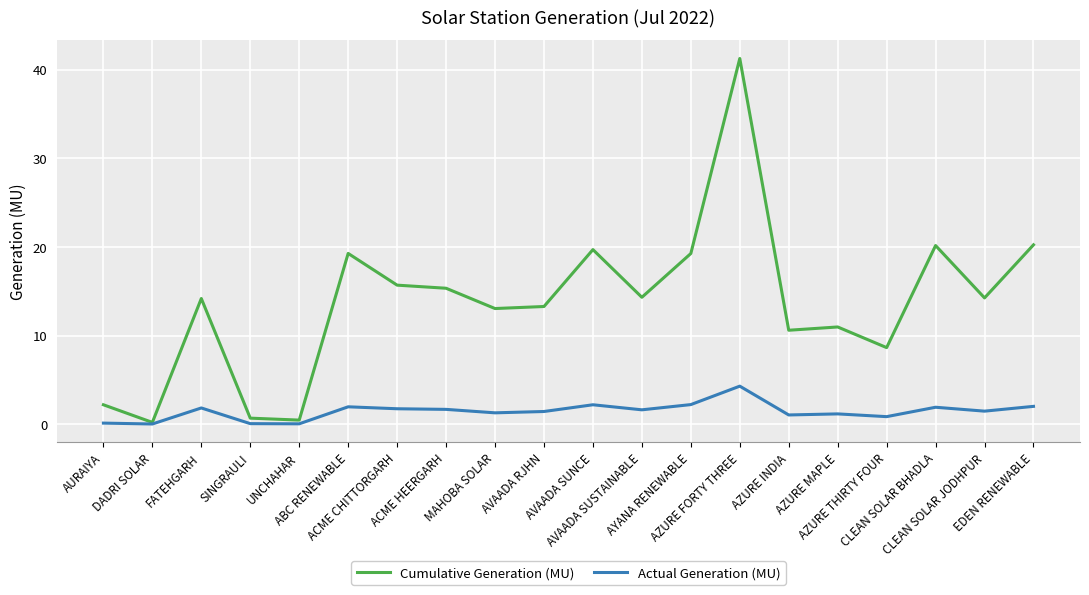

What is the maximum value shown in the chart?

41.3